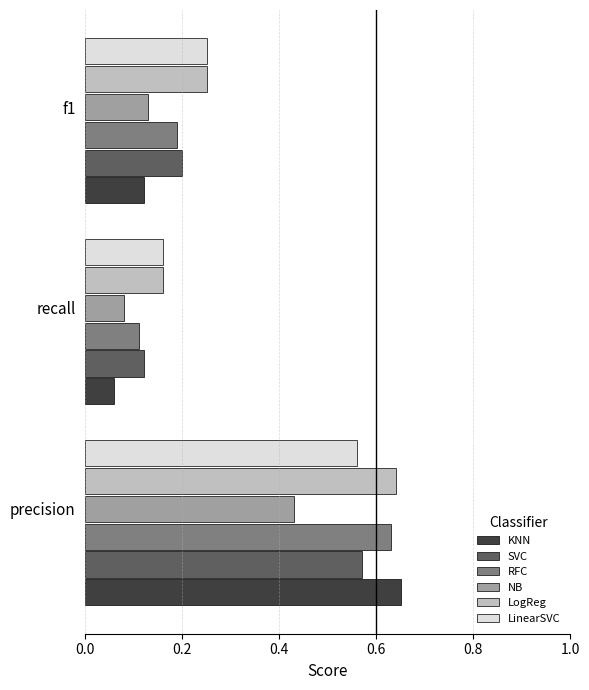

Which series has the widest spread of values?

KNN